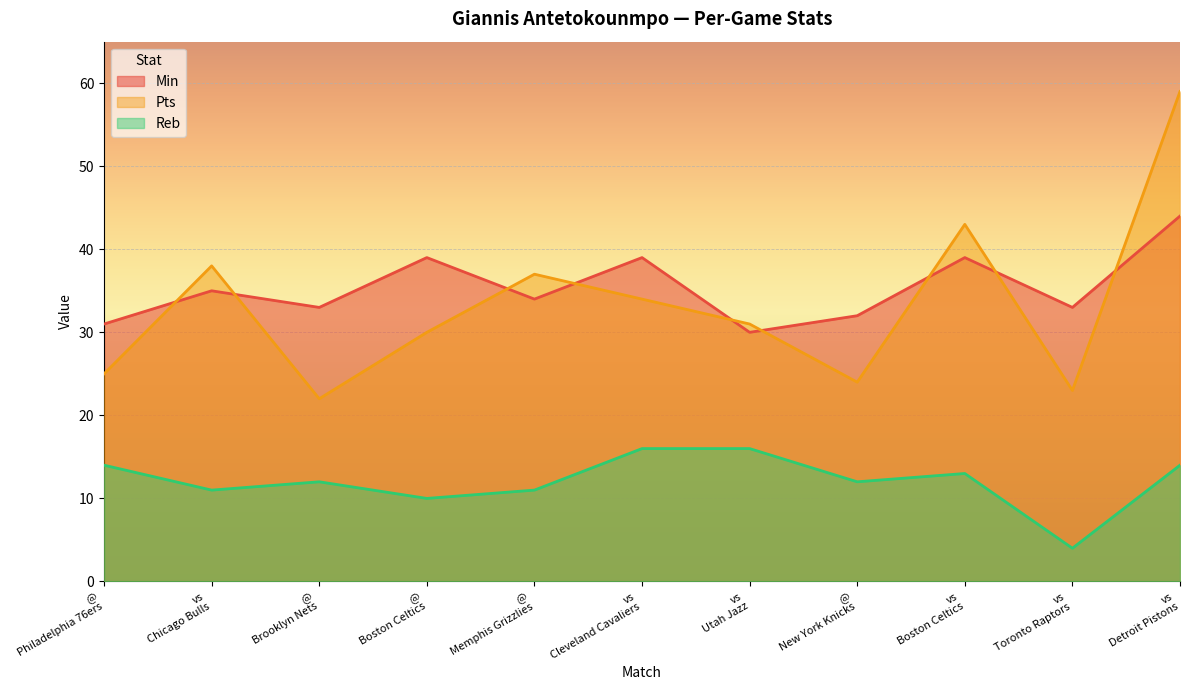

What is the minimum value shown in the chart?

4